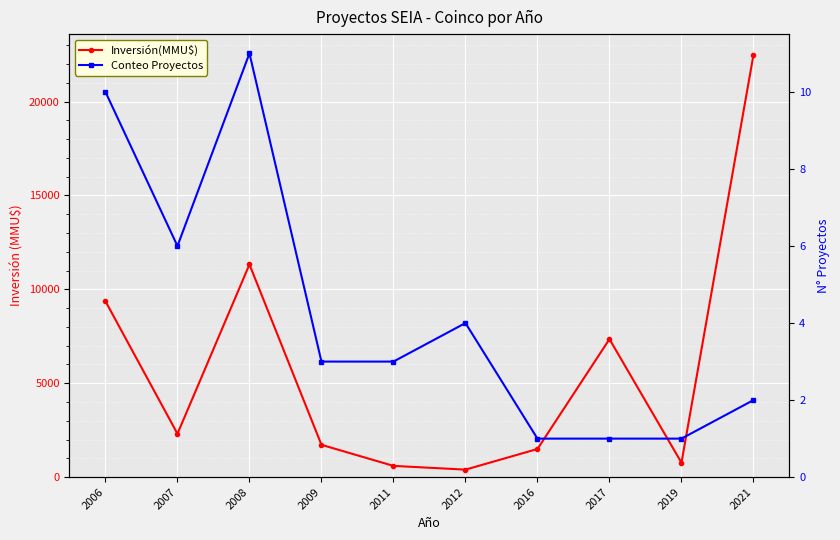

What is the total value across all series at 2009?

1725